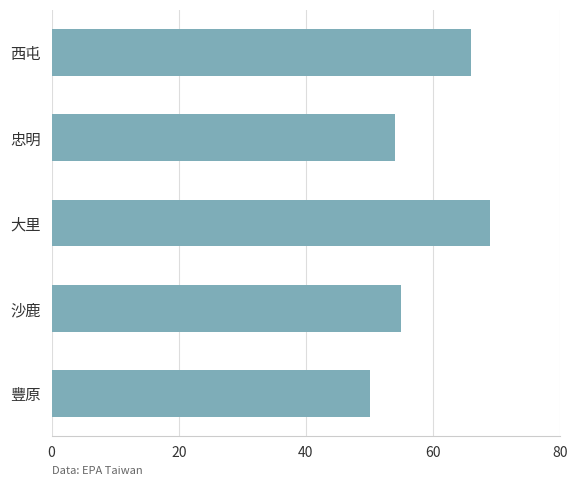

What is the sum of the values at 忠明 and 大里?

123